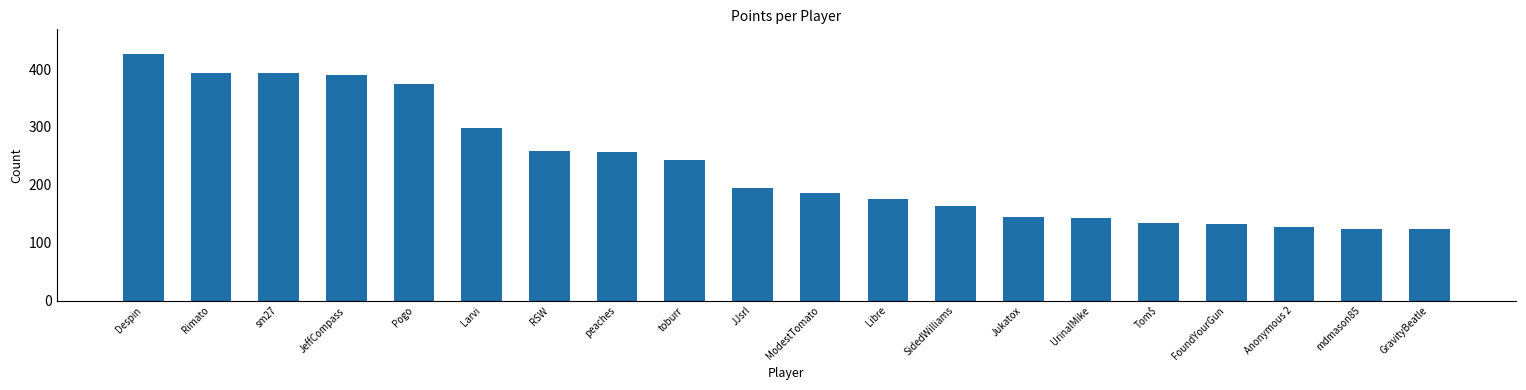

What is the label of the 1st bar from the right?

GravityBeatle